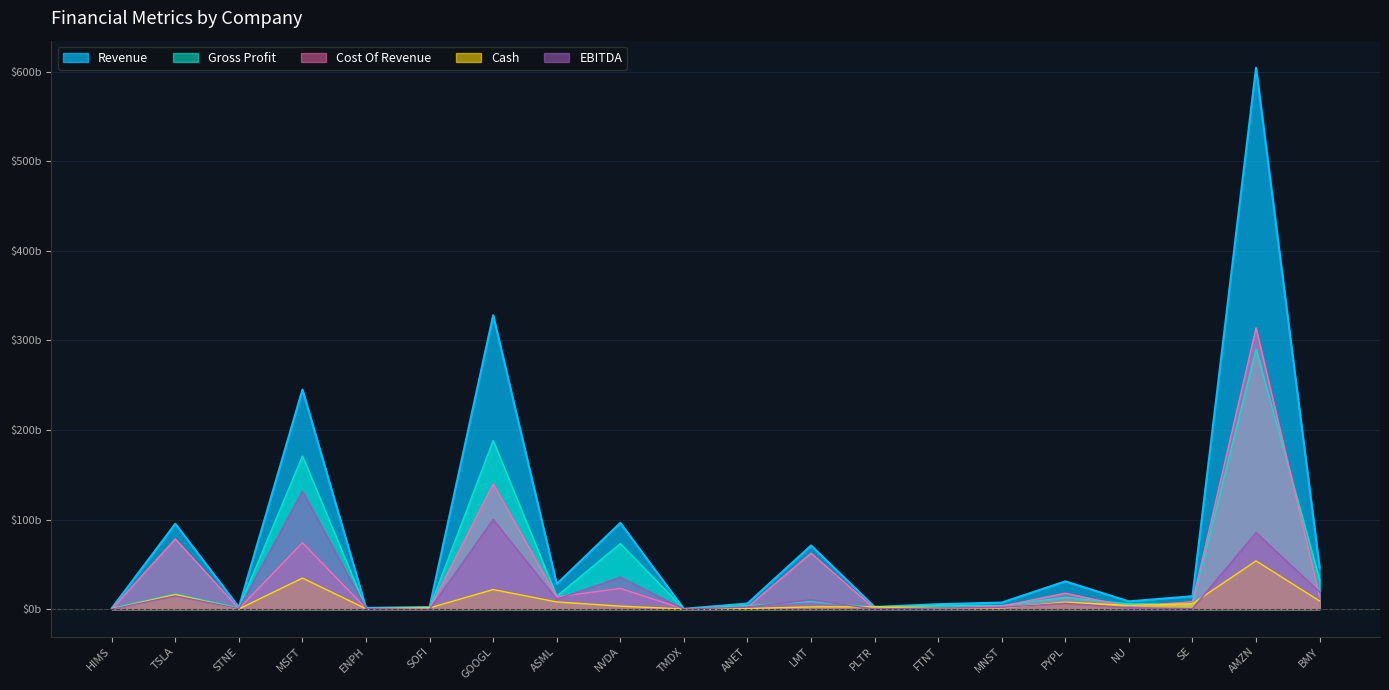

Where is EBITDA nearest to the value 65?

AMZN